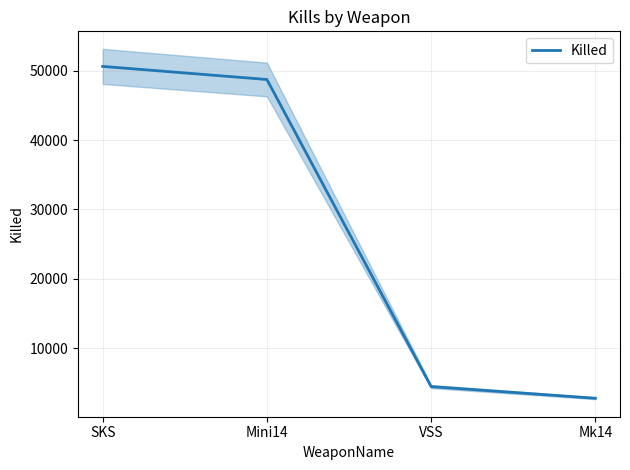

Reading right to left, what are all the values shown in this chart?

2761	4442	48738	50626